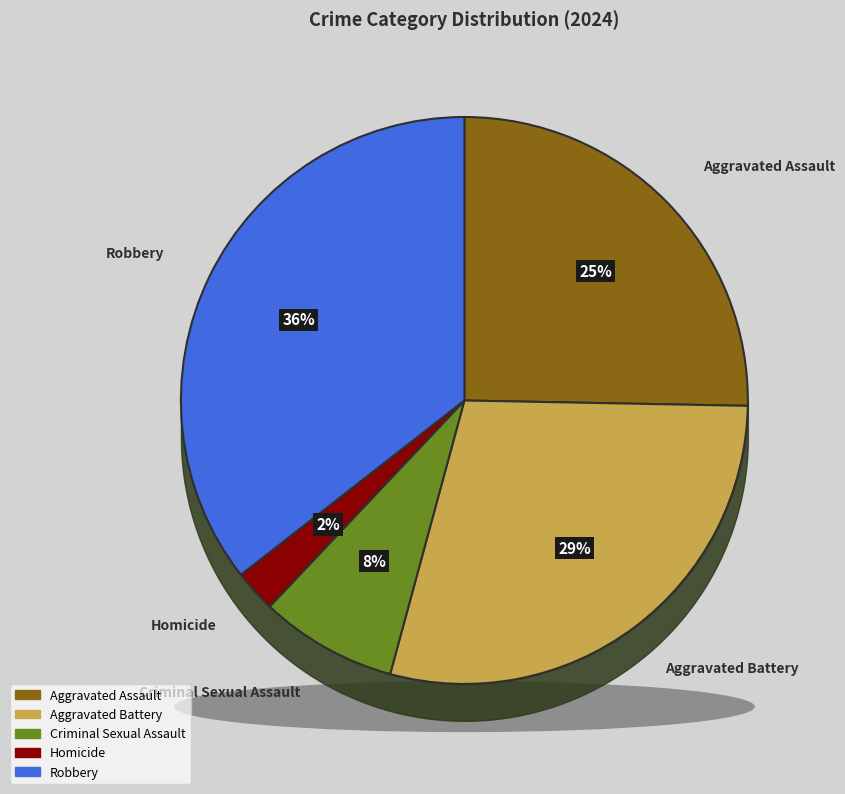

To the nearest percent, what percentage of the pie is Aggravated Battery?

29%